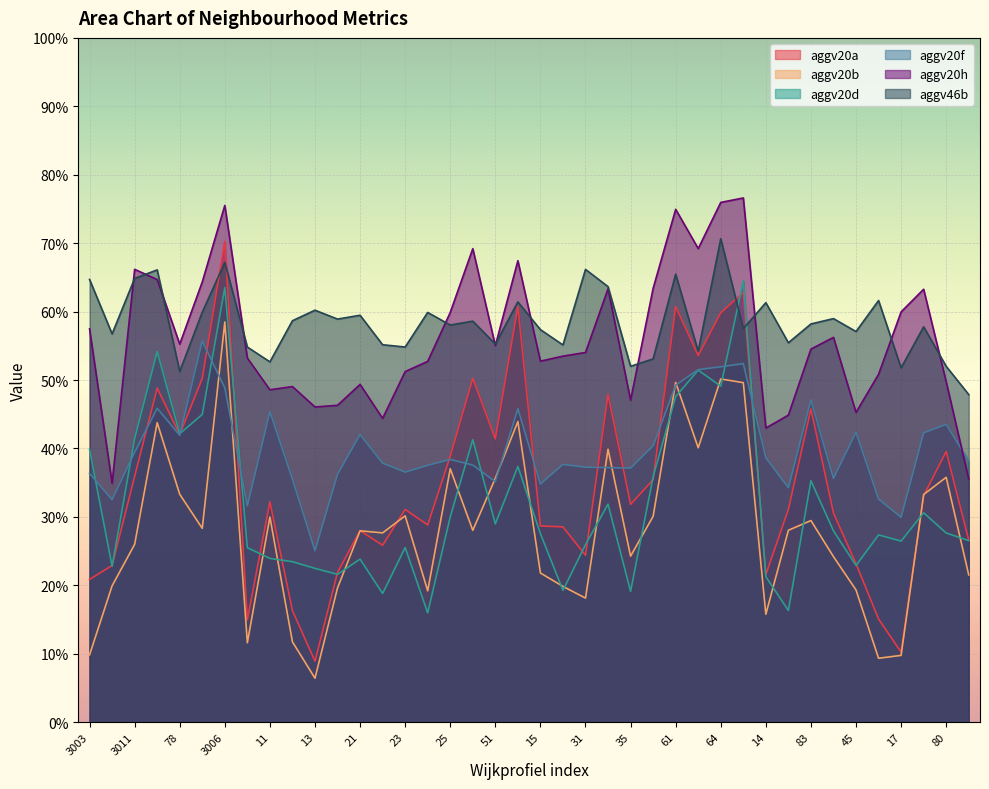

How many lines are shown in the chart?

6